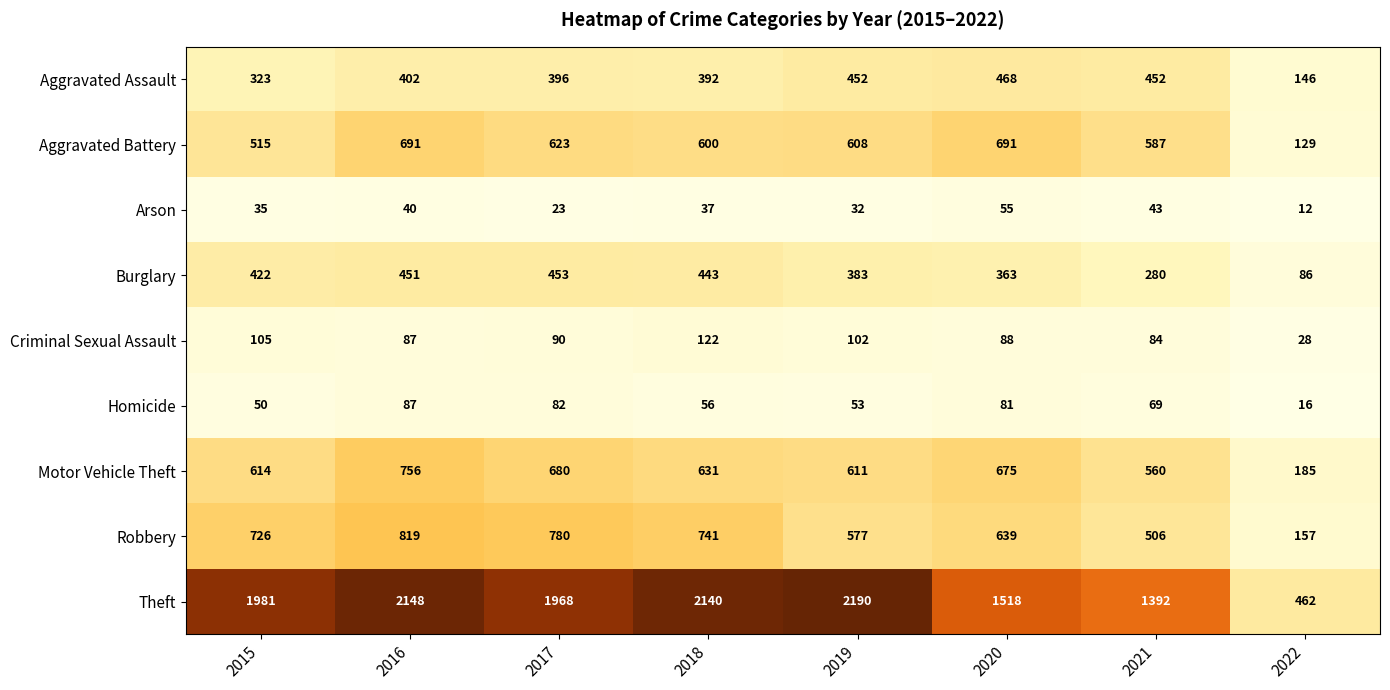

List the series in order of their peak value, highest first.

Theft, Robbery, Motor Vehicle Theft, Aggravated Battery, Aggravated Assault, Burglary, Criminal Sexual Assault, Homicide, Arson